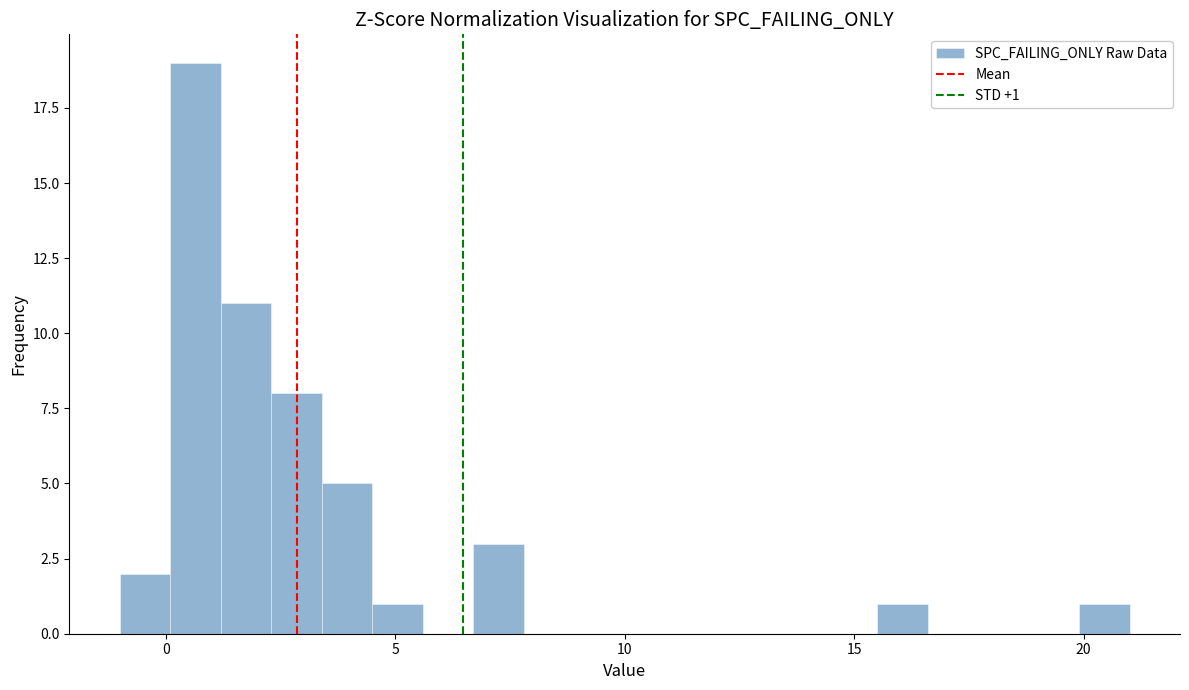

Read against the x-axis, roughly where is the centre of the tallest bar?

0.5